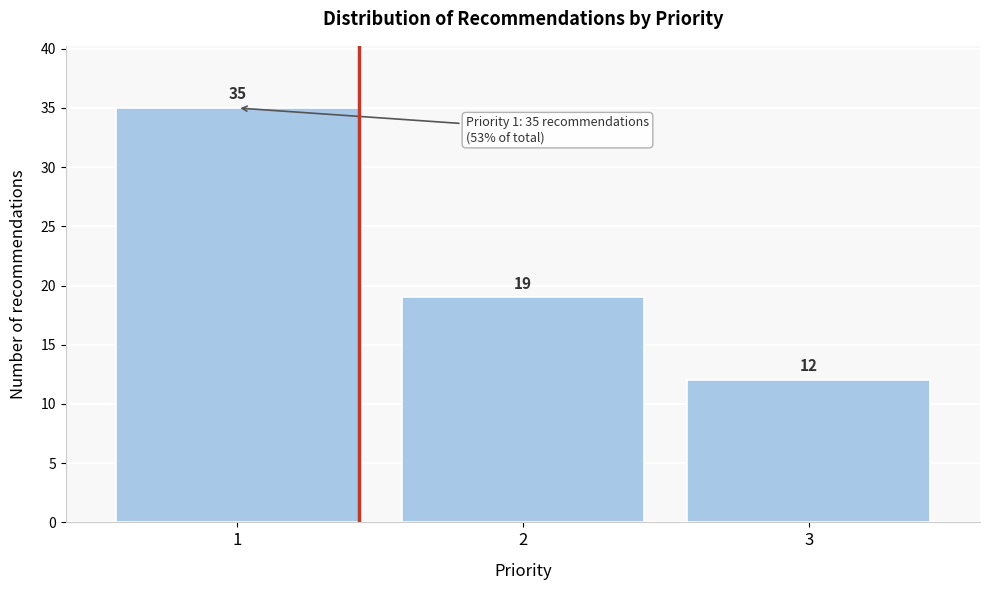

Reading left to right, what are all the values shown in this chart?

1=35	2=19	3=12